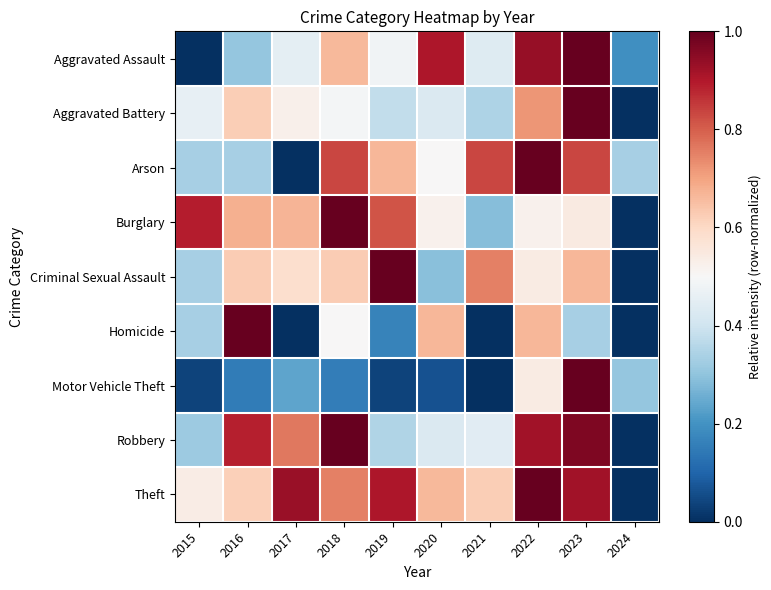

Reading left to right, transcribe all the data shown in this chart.

Aggravated Assault: 2015=0.0	2016=0.3	2017=0.5	2018=0.7	2019=0.5	2020=0.9	2021=0.4	2022=0.9	2023=1.0	2024=0.2
Aggravated Battery: 2015=0.5	2016=0.6	2017=0.5	2018=0.5	2019=0.4	2020=0.4	2021=0.3	2022=0.7	2023=1.0	2024=0.0
Arson: 2015=0.3	2016=0.3	2017=0.0	2018=0.8	2019=0.7	2020=0.5	2021=0.8	2022=1.0	2023=0.8	2024=0.3
Burglary: 2015=0.9	2016=0.7	2017=0.7	2018=1.0	2019=0.8	2020=0.5	2021=0.3	2022=0.5	2023=0.5	2024=0.0
Criminal Sexual Assault: 2015=0.3	2016=0.6	2017=0.6	2018=0.6	2019=1.0	2020=0.3	2021=0.8	2022=0.5	2023=0.7	2024=0.0
Homicide: 2015=0.3	2016=1.0	2017=0.0	2018=0.5	2019=0.2	2020=0.7	2021=0.0	2022=0.7	2023=0.3	2024=0.0
Motor Vehicle Theft: 2015=0.0	2016=0.2	2017=0.2	2018=0.2	2019=0.0	2020=0.1	2021=0.0	2022=0.5	2023=1.0	2024=0.3
Robbery: 2015=0.3	2016=0.9	2017=0.8	2018=1.0	2019=0.3	2020=0.4	2021=0.4	2022=0.9	2023=1.0	2024=0.0
Theft: 2015=0.5	2016=0.6	2017=0.9	2018=0.8	2019=0.9	2020=0.7	2021=0.6	2022=1.0	2023=0.9	2024=0.0